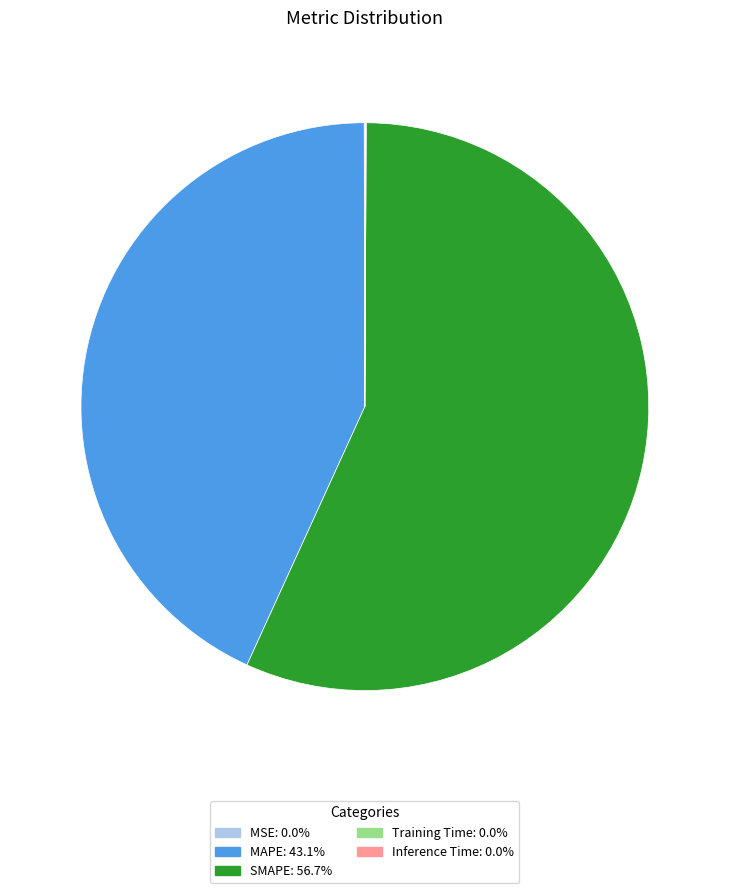

What is the largest slice in the pie chart?

SMAPE